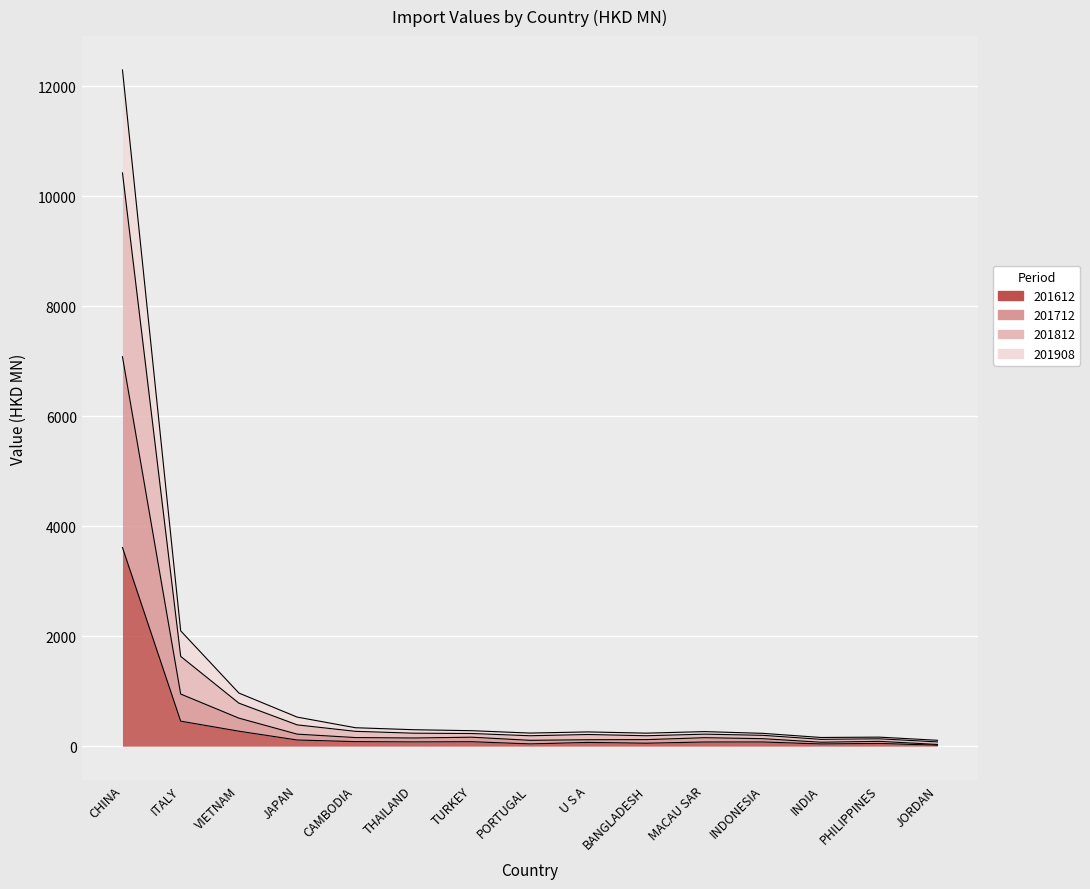

True or false: 201908 and 201812 intersect in this chart.

False